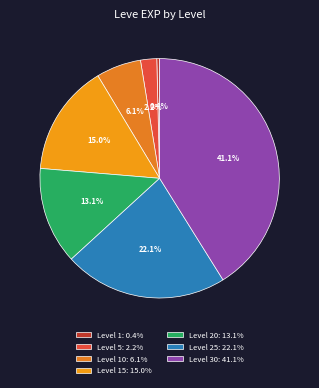

How many segments does this pie chart have?

7